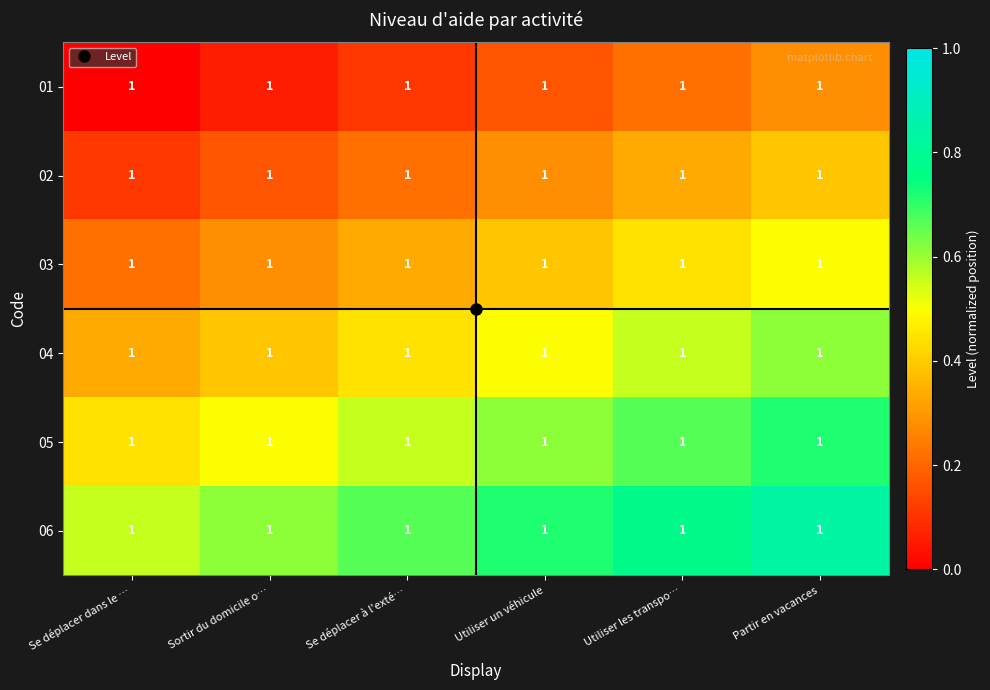

The 06 series shows 1.4 at Partir en vacances. True or false?

False